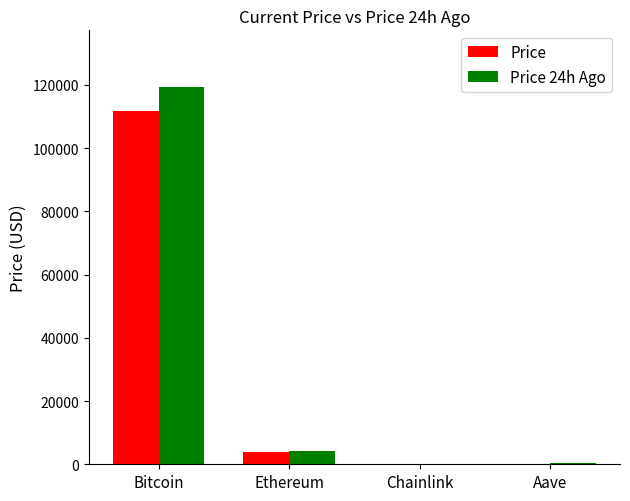

What is the approximate value of Price at Ethereum?

3826.6